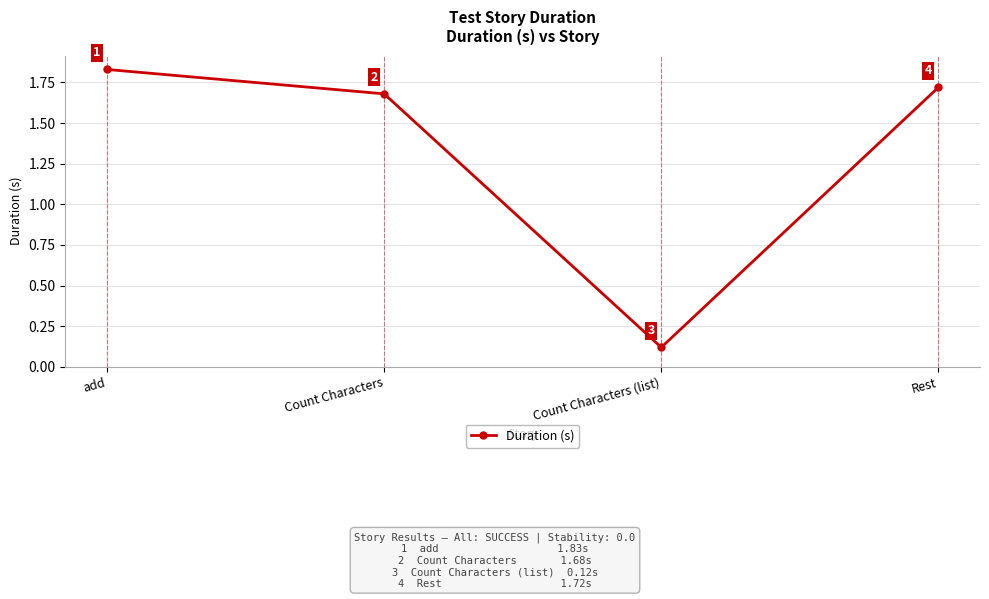

What is the label of the 2nd point from the right?

Count Characters (list)